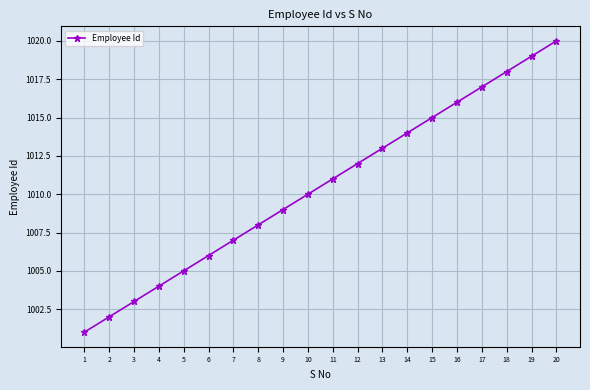

Reading left to right, what are all the values shown in this chart?

1=1001	2=1002	3=1003	4=1004	5=1005	6=1006	7=1007	8=1008	9=1009	10=1010	11=1011	12=1012	13=1013	14=1014	15=1015	16=1016	17=1017	18=1018	19=1019	20=1020